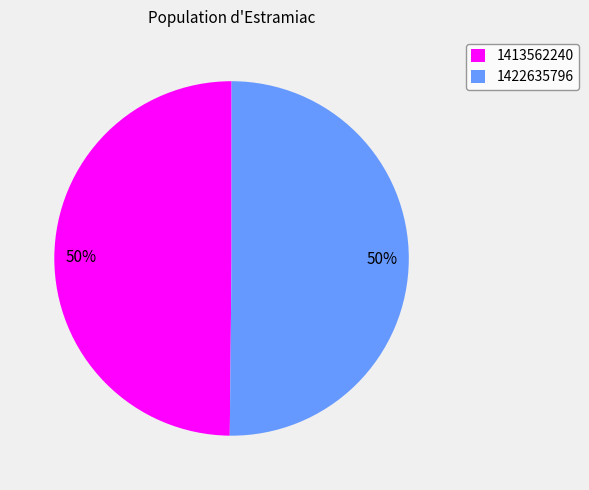

What percentage is the 1422635796 slice, to the nearest percent?

50%